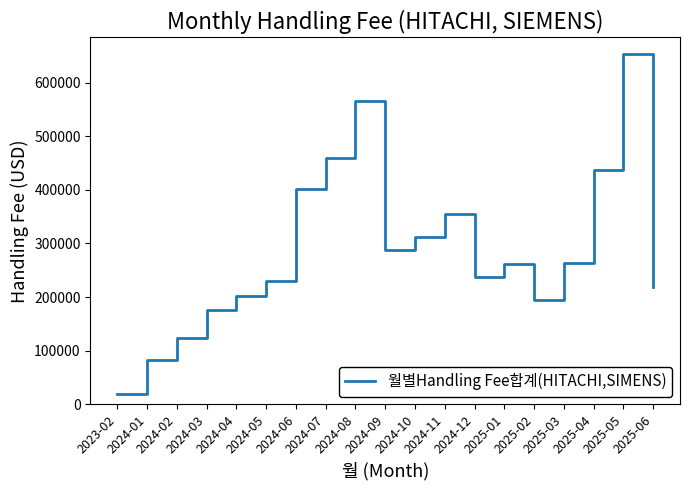

Read the value at 2025-05.

652906.5